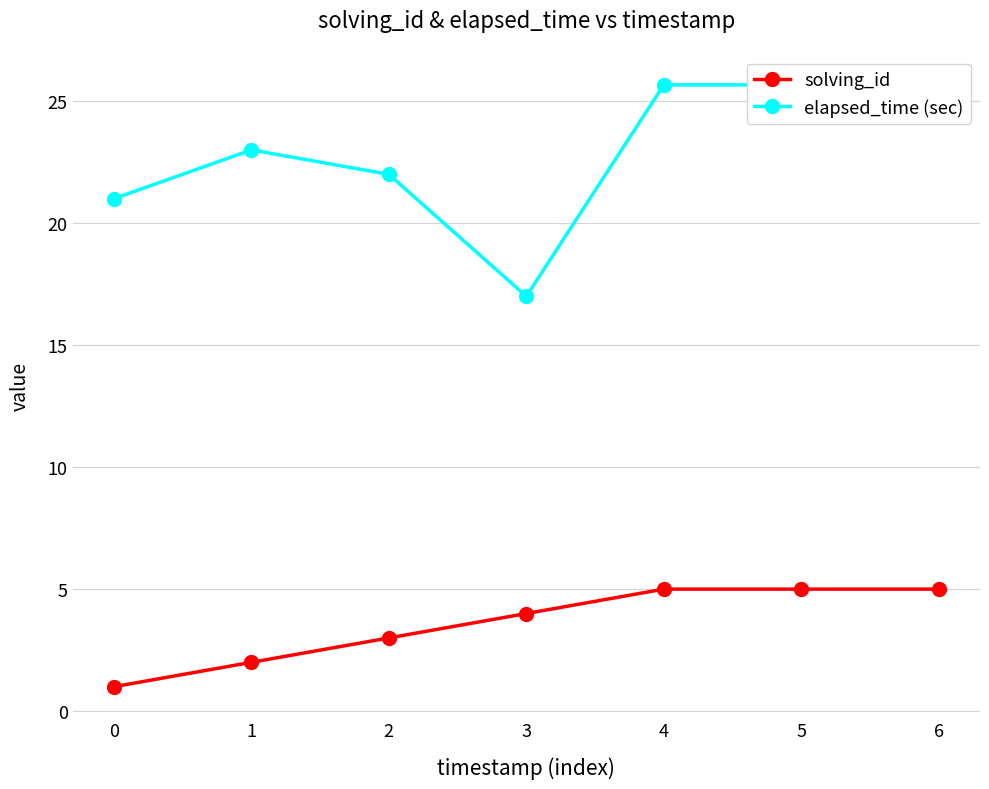

Reading left to right, transcribe all the data shown in this chart.

solving_id: 1.0	2.0	3.0	4.0	5.0	5.0	5.0
elapsed_time (sec): 21.0	23.0	22.0	17.0	25.7	25.7	25.7